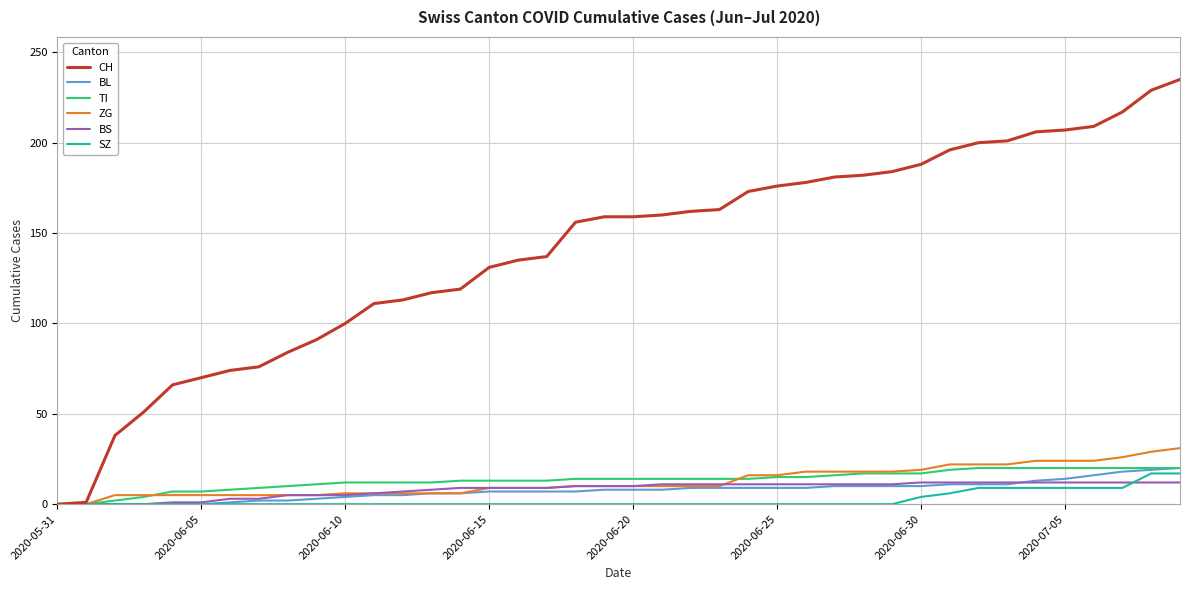

What is the greatest value displayed?

235